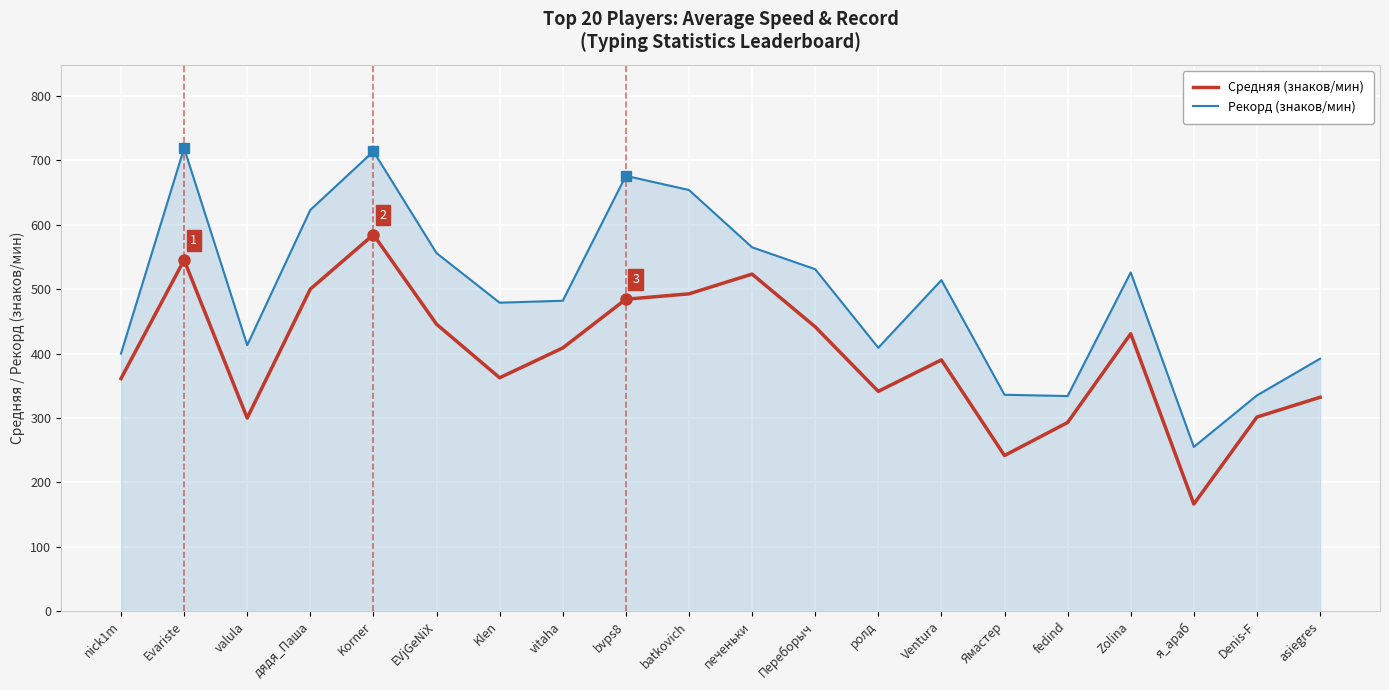

How many interior local valleys does the Средняя (знаков/мин) series have?

5